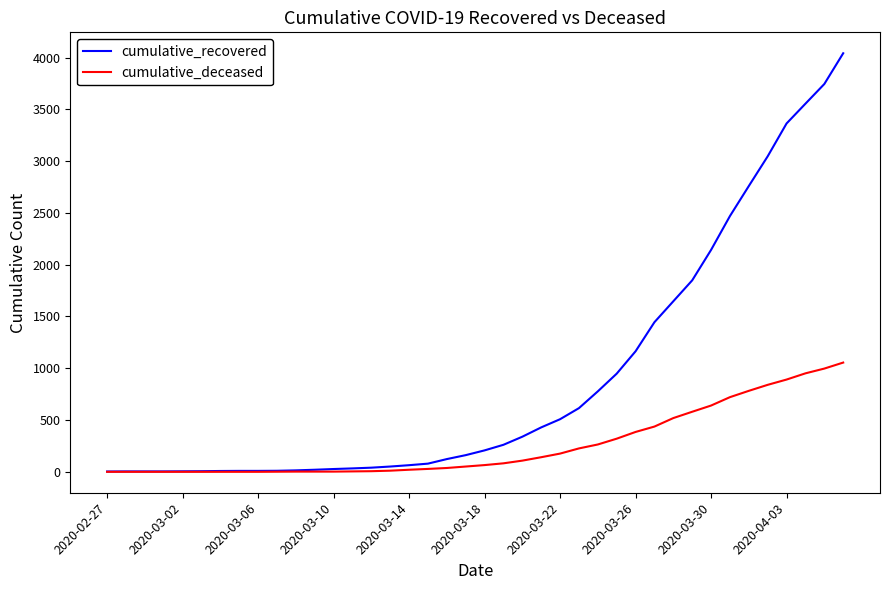

Which series has the largest total across all categories?

cumulative_recovered